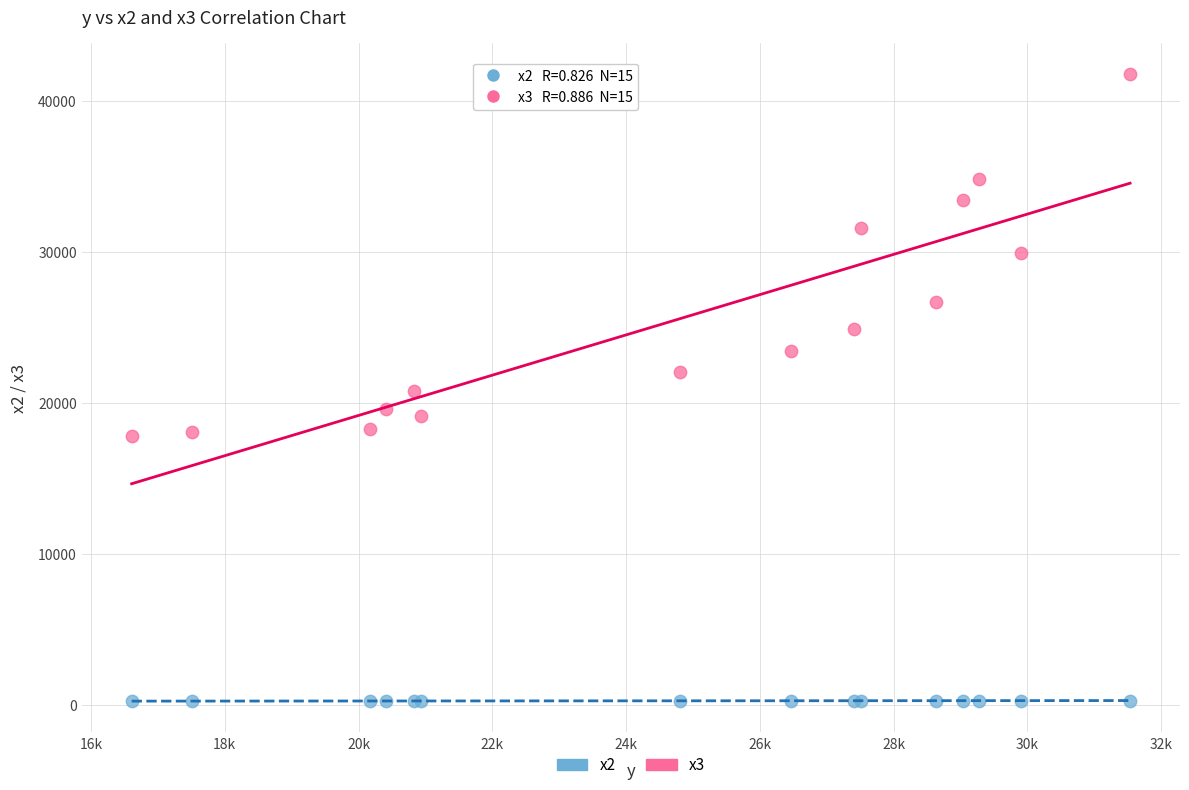

Which series has the largest Y range (max minus min)?

x3